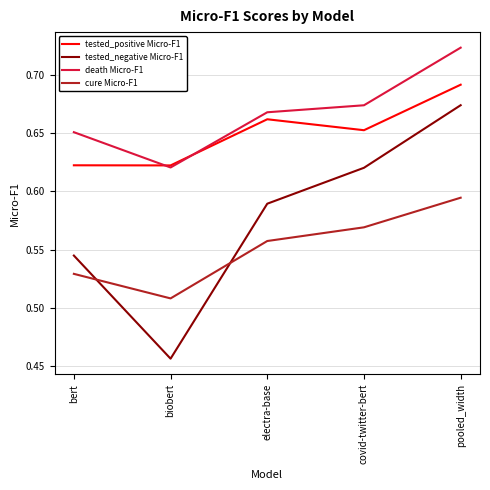

At how many categories does at least one series exceed 0?

5